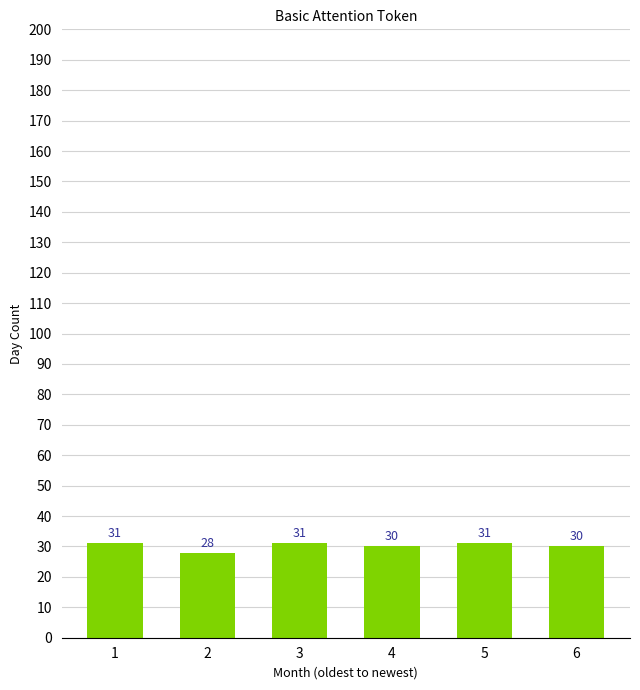

Approximately how many times larger is the value at 1 compared to 5?

1.0